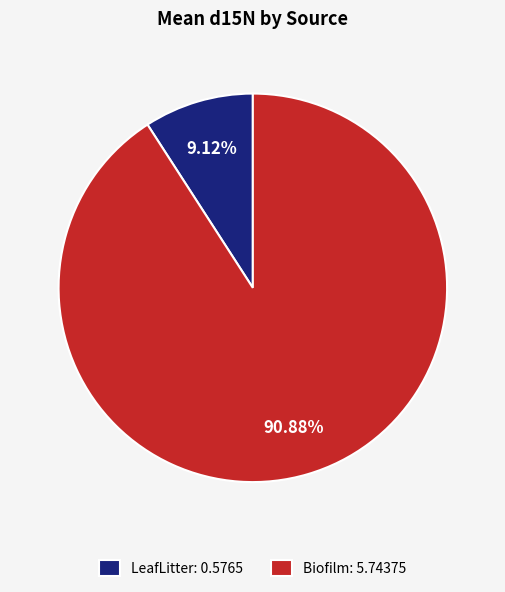

What is the majority slice?

Biofilm